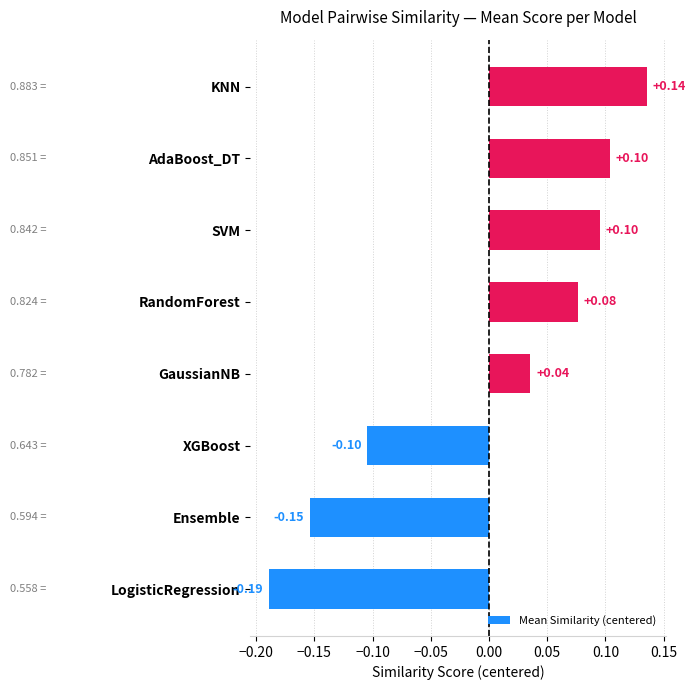

Where is the data nearest to the value 0?

GaussianNB